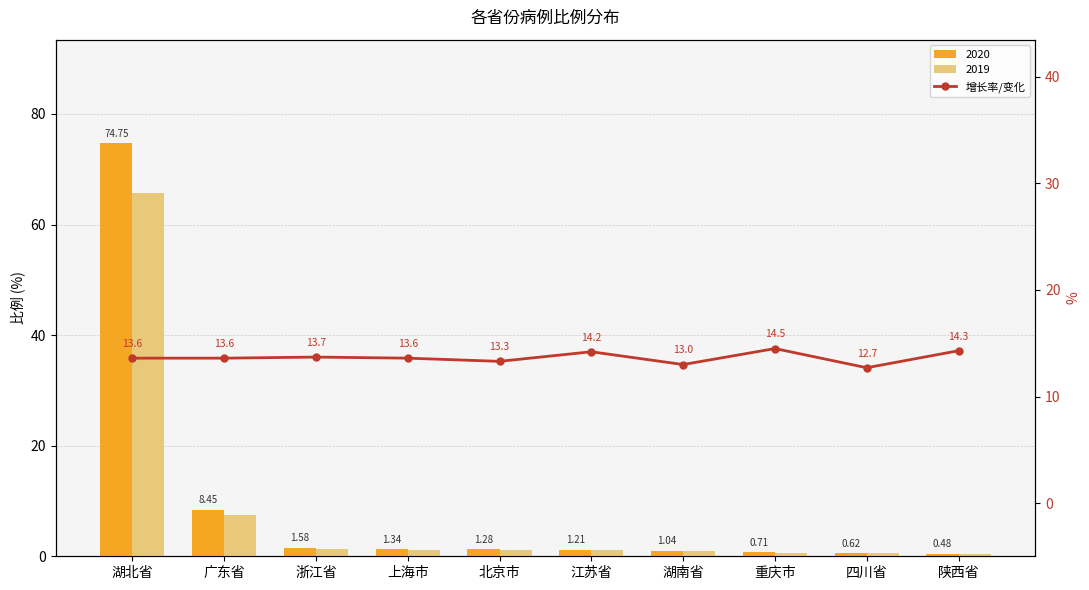

What is the label of the 2nd bar from the left?

广东省